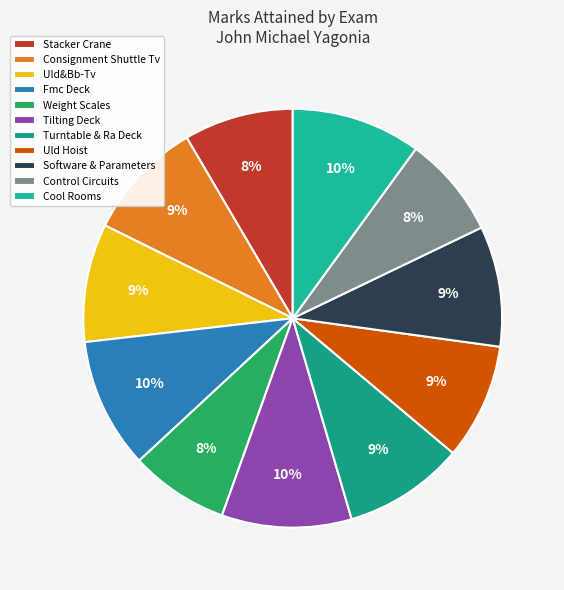

What portion of the pie excludes Turntable & Ra Deck?

90.7%